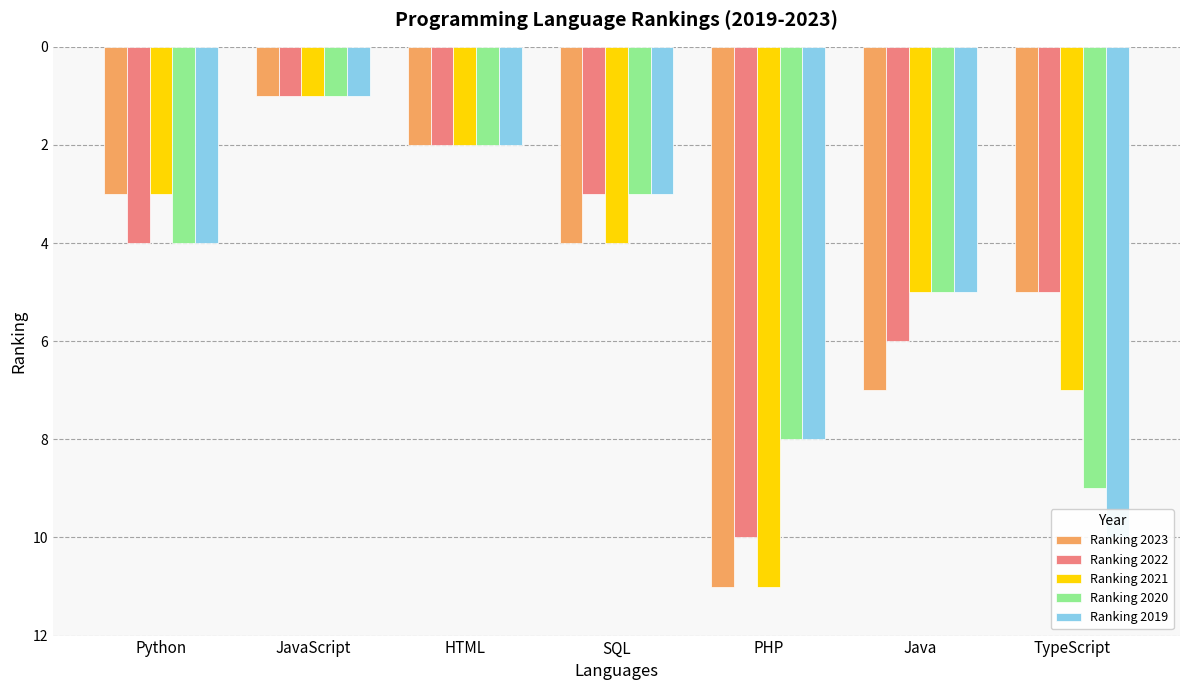

At which category is the sum across all series the highest?

PHP